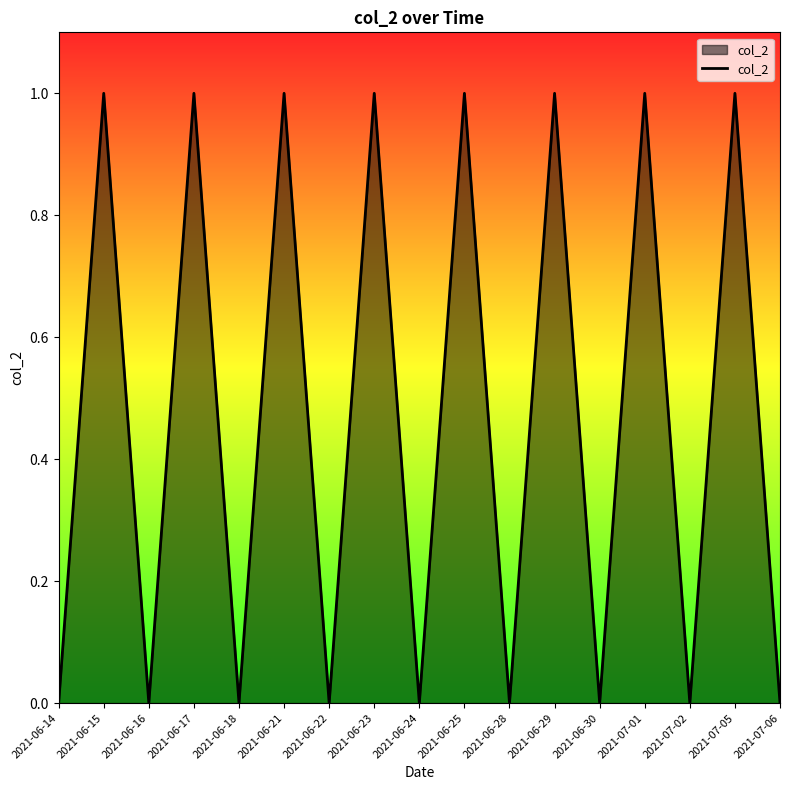

What position from the right is 2021-06-23?

10